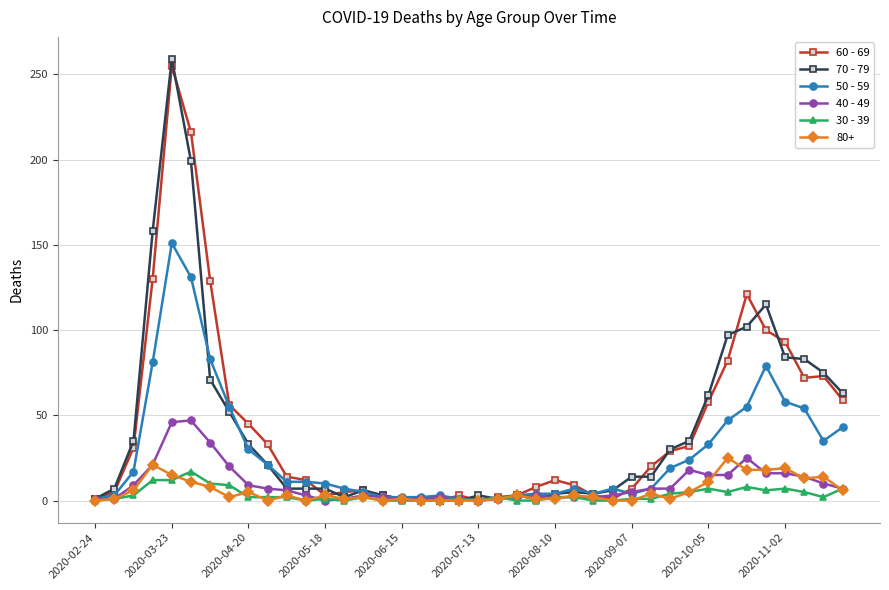

True or false: 30 - 39 has more than 2 interior local peaks.

True